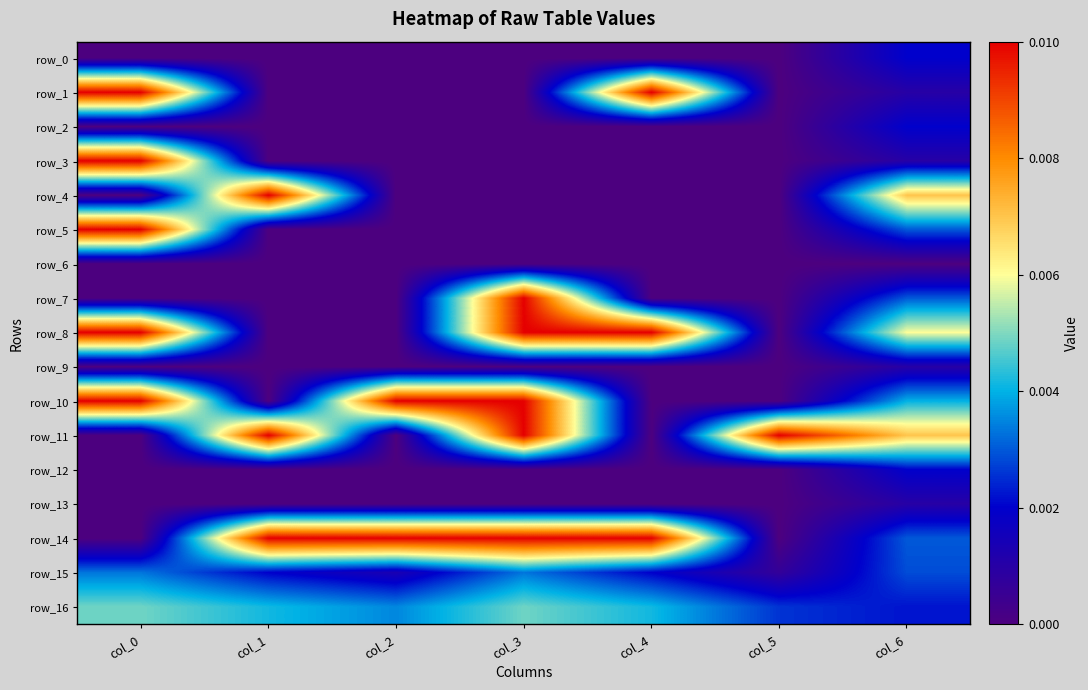

List the labels in order of row_6 value, largest first.

col_0, col_1, col_2, col_3, col_4, col_5, col_6